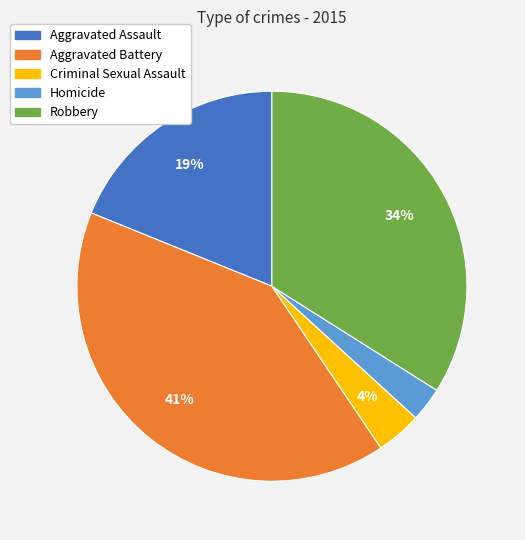

Which has a higher value, Aggravated Battery or Robbery?

Aggravated Battery